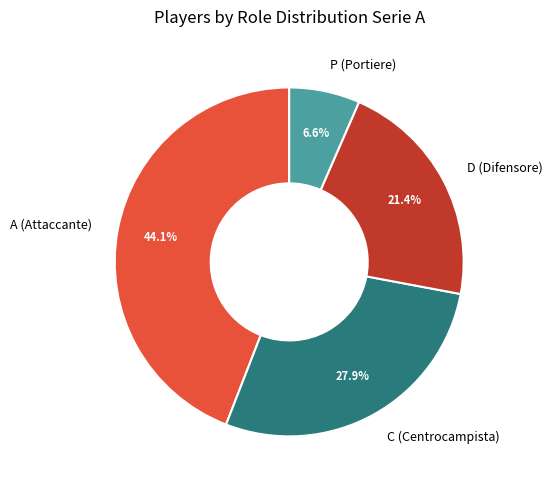

Rank the categories by value from highest to lowest.

A, C, D, P